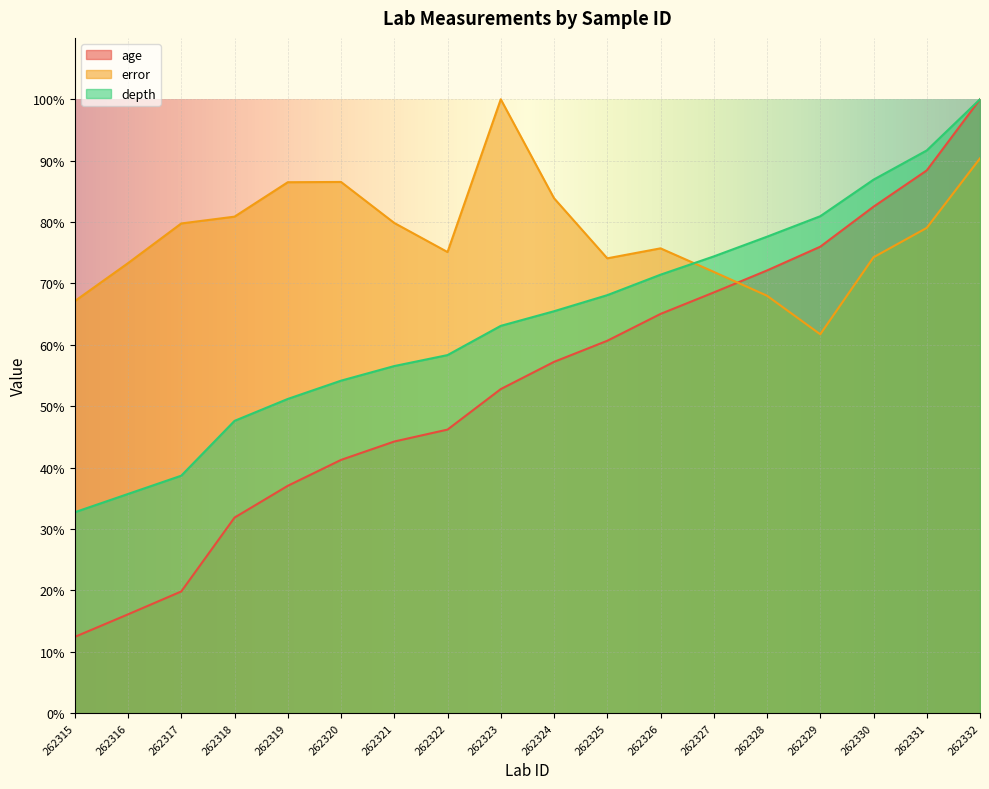

What is the highest value of the age series?

100.0